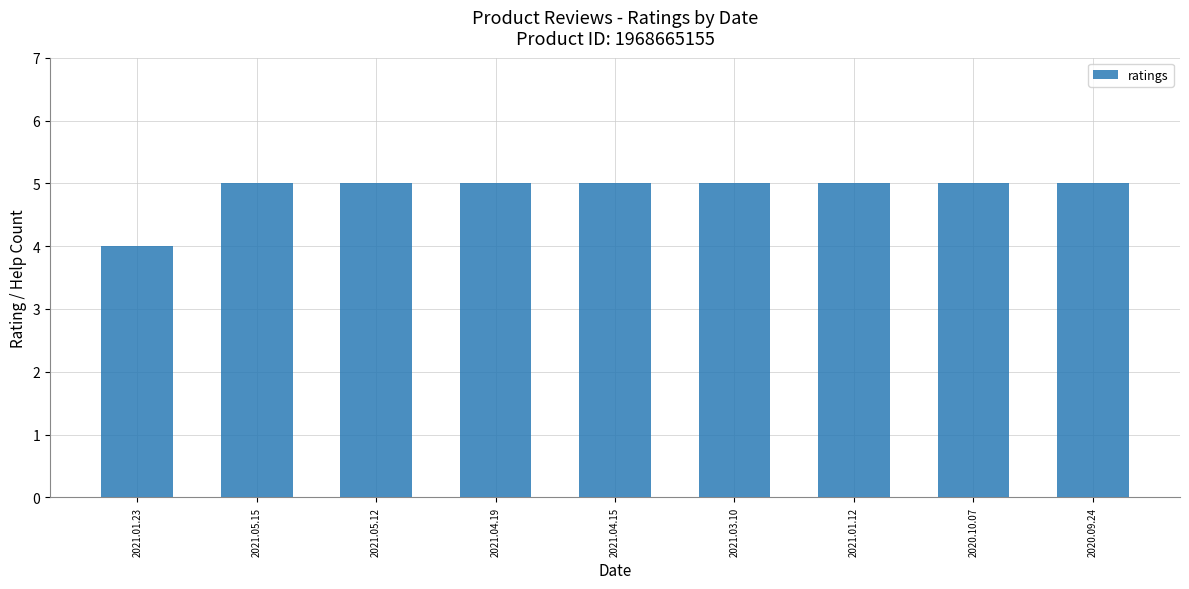

Approximately how many times larger is the value at 2021.01.12 compared to 2021.04.19?

1.0